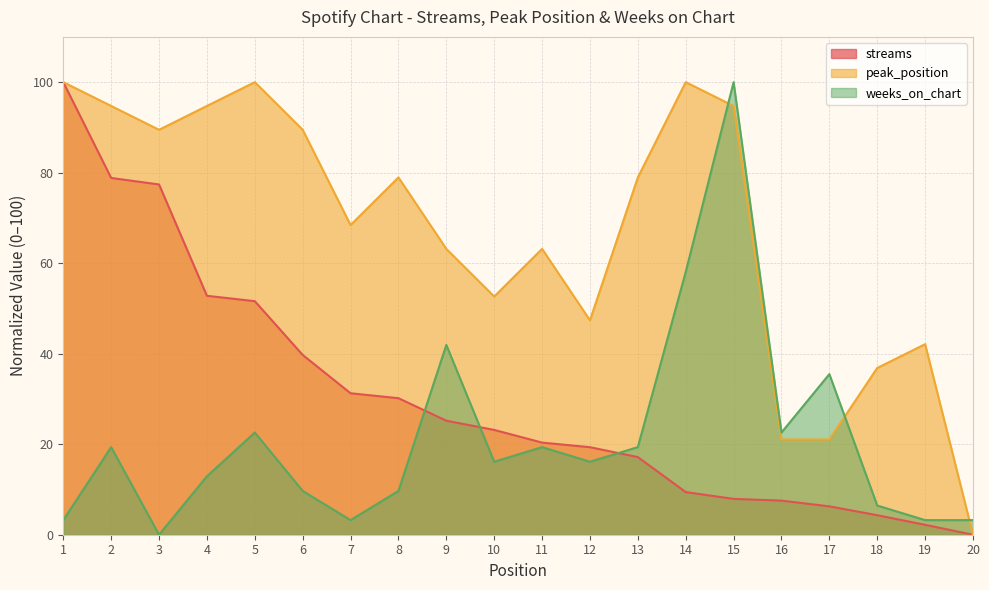

Reading left to right, list all the values displayed in this chart.

streams: 1=100.0	2=78.8	3=77.4	4=52.8	5=51.6	6=39.7	7=31.3	8=30.2	9=25.2	10=23.2	11=20.4	12=19.3	13=17.2	14=9.4	15=7.9	16=7.5	17=6.3	18=4.3	19=2.2	20=0.0
peak_position: 1=100.0	2=94.7	3=89.5	4=94.7	5=100.0	6=89.5	7=68.4	8=78.9	9=63.2	10=52.6	11=63.2	12=47.4	13=78.9	14=100.0	15=94.7	16=21.1	17=21.1	18=36.8	19=42.1	20=0.0
weeks_on_chart: 1=3.2	2=19.4	3=0.0	4=12.9	5=22.6	6=9.7	7=3.2	8=9.7	9=41.9	10=16.1	11=19.4	12=16.1	13=19.4	14=58.1	15=100.0	16=22.6	17=35.5	18=6.5	19=3.2	20=3.2